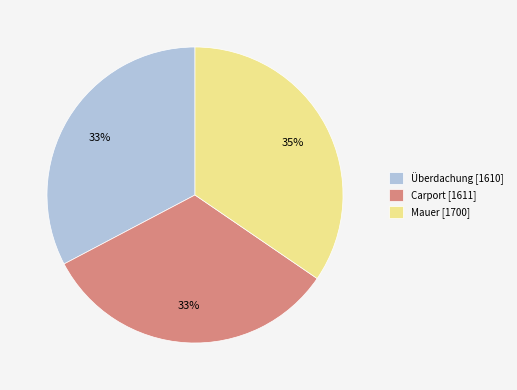

True or false: Mauer accounts for 41% of the total.

False